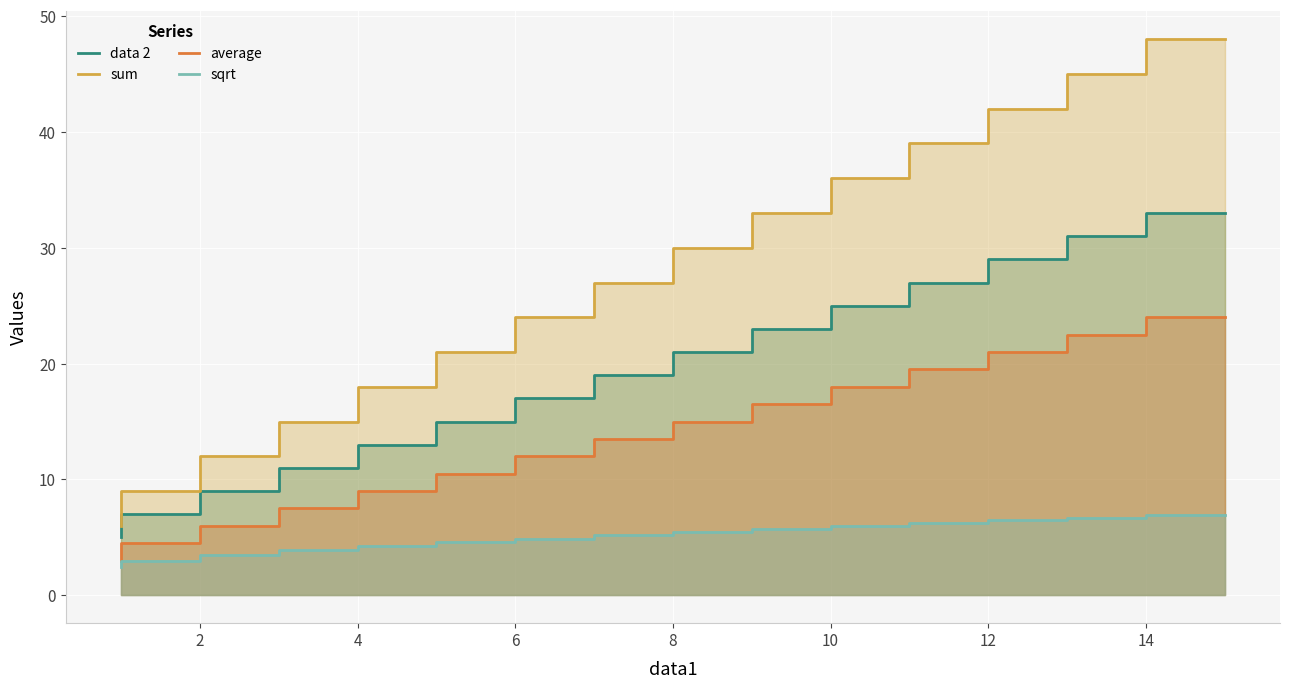

Is it true that average equals 14.3 at 14?

False